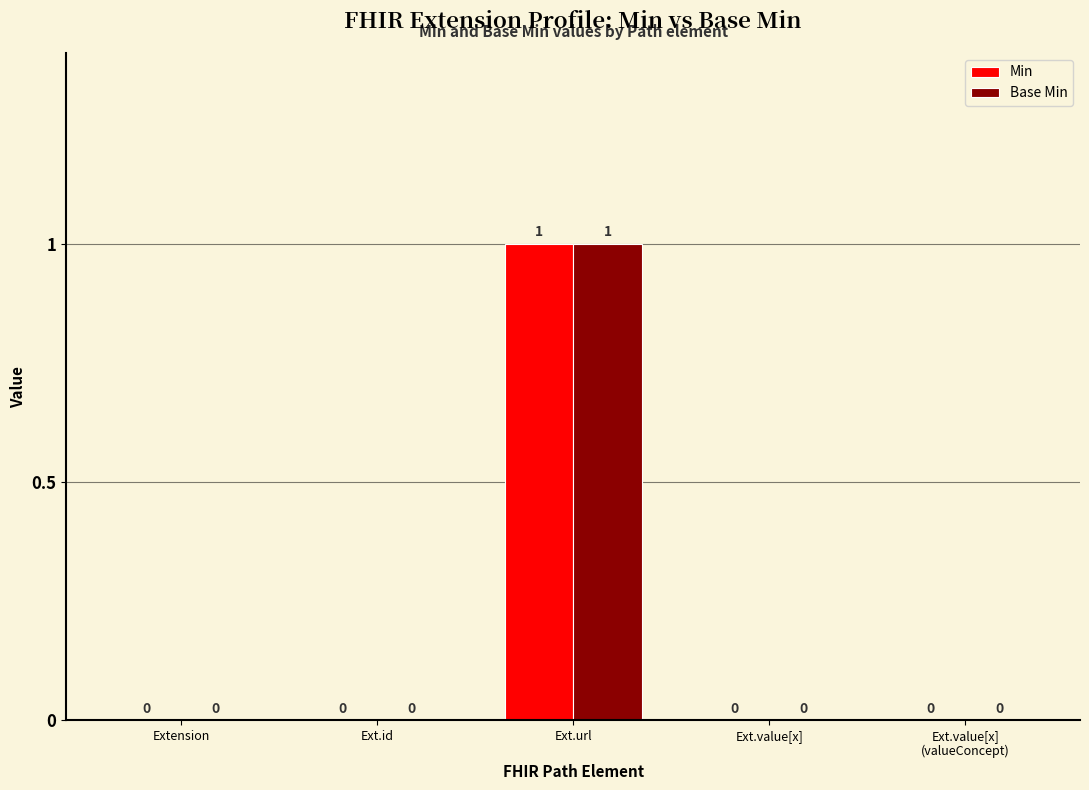

True or false: Base Min has a value of 0 at Ext.value[x].

True